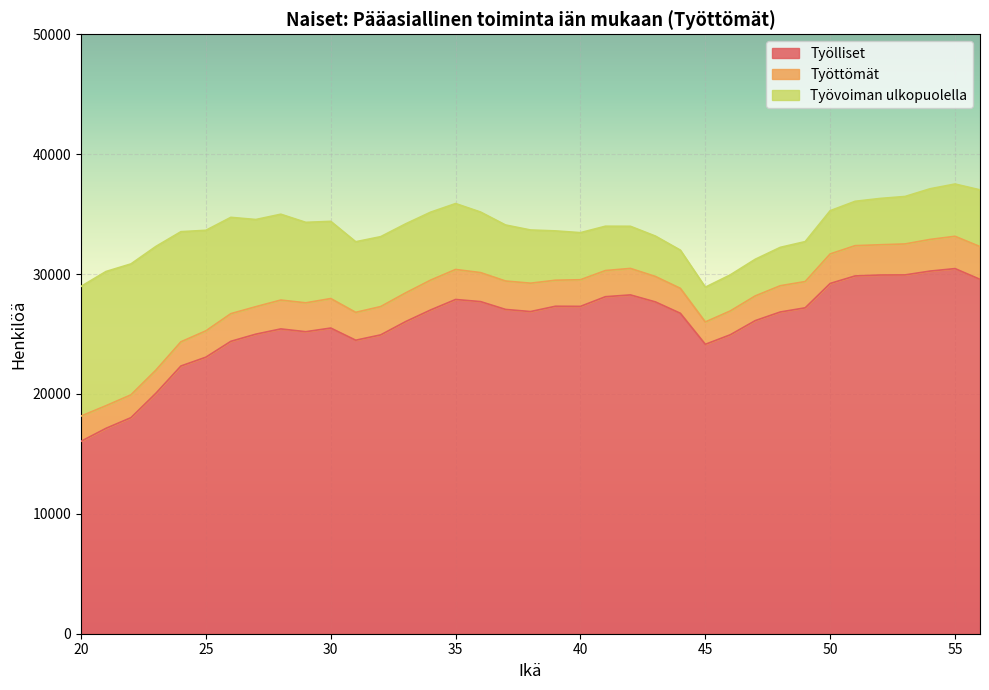

True or false: Työlliset and Työttömät intersect in this chart.

False